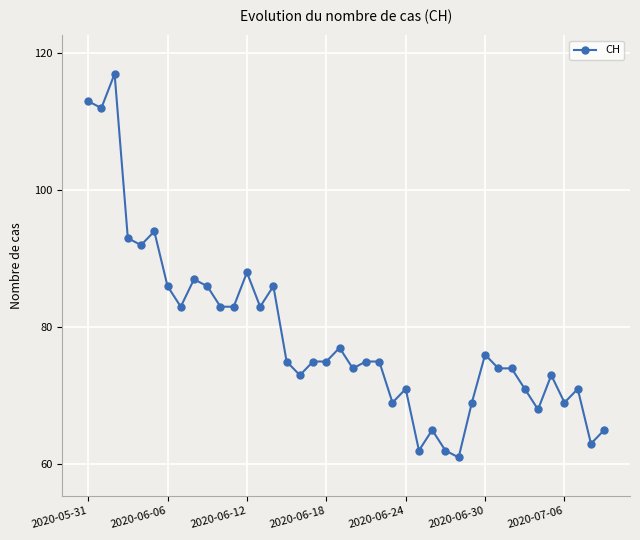

What is the value of the 12th point from the left?

83